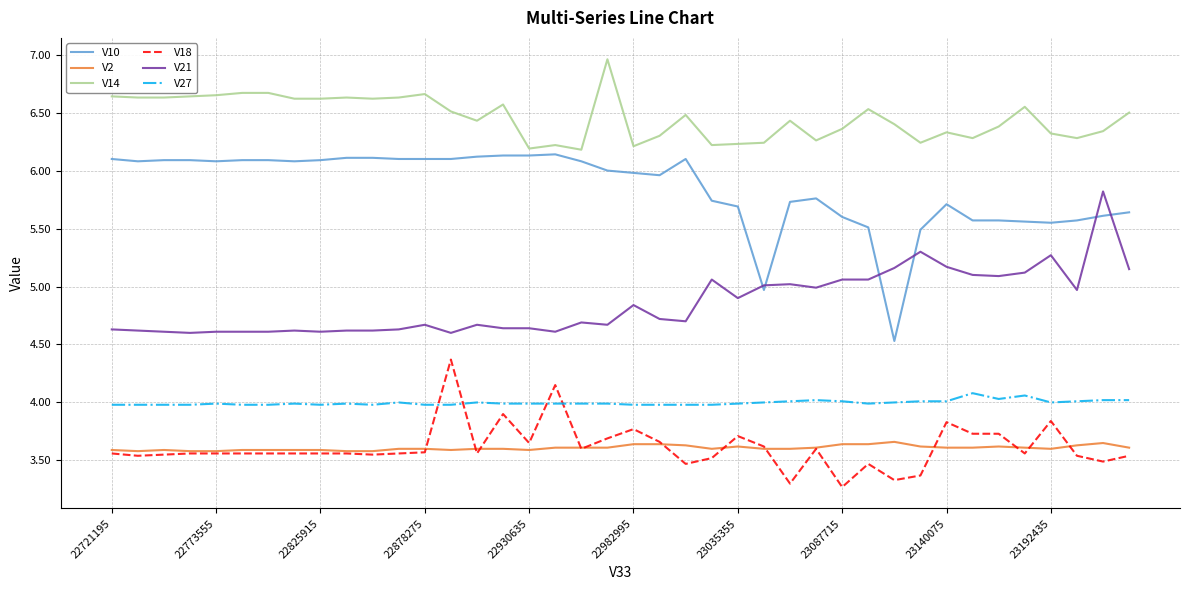

What is the highest value of the V14 series?

7.0